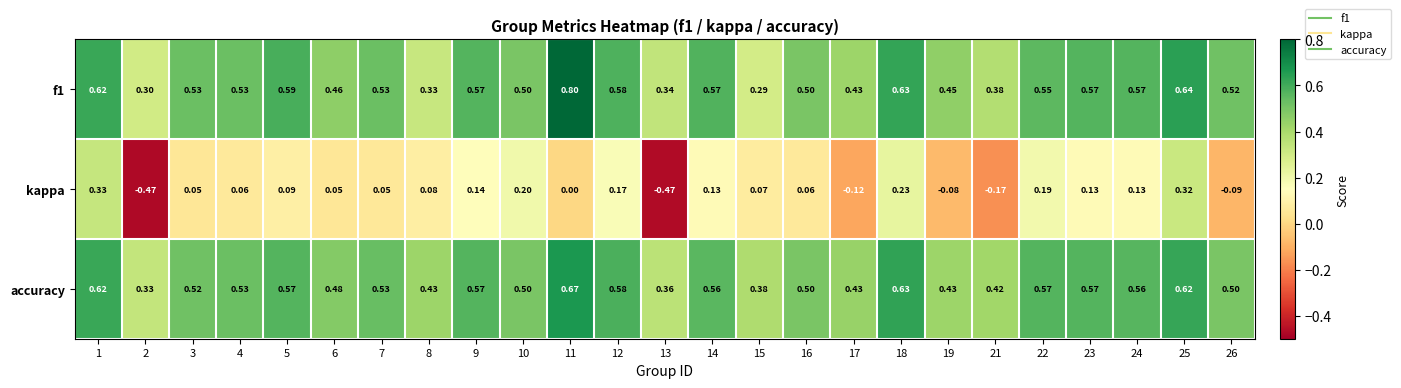

Which series has the largest range (max minus min)?

kappa